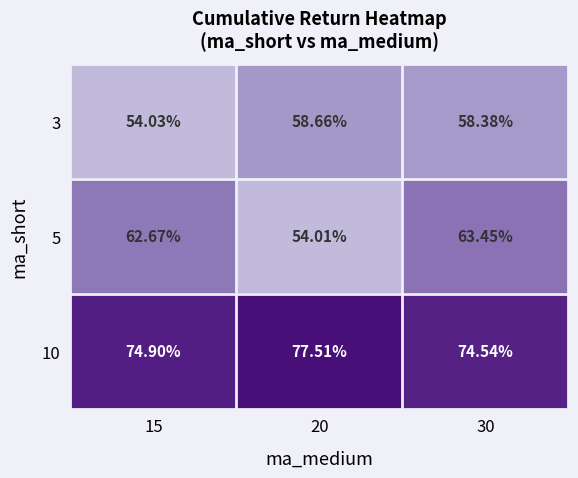

Is the value of 5 at 30 greater than the value of 3 at 30?

Yes